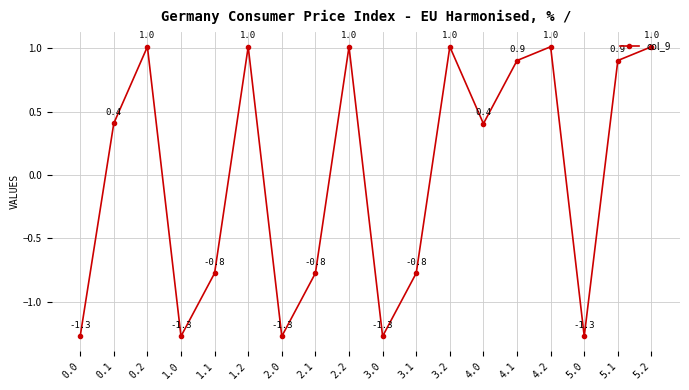

Reading left to right, transcribe all the data shown in this chart.

-1.3	0.4	1.0	-1.3	-0.8	1.0	-1.3	-0.8	1.0	-1.3	-0.8	1.0	0.4	0.9	1.0	-1.3	0.9	1.0